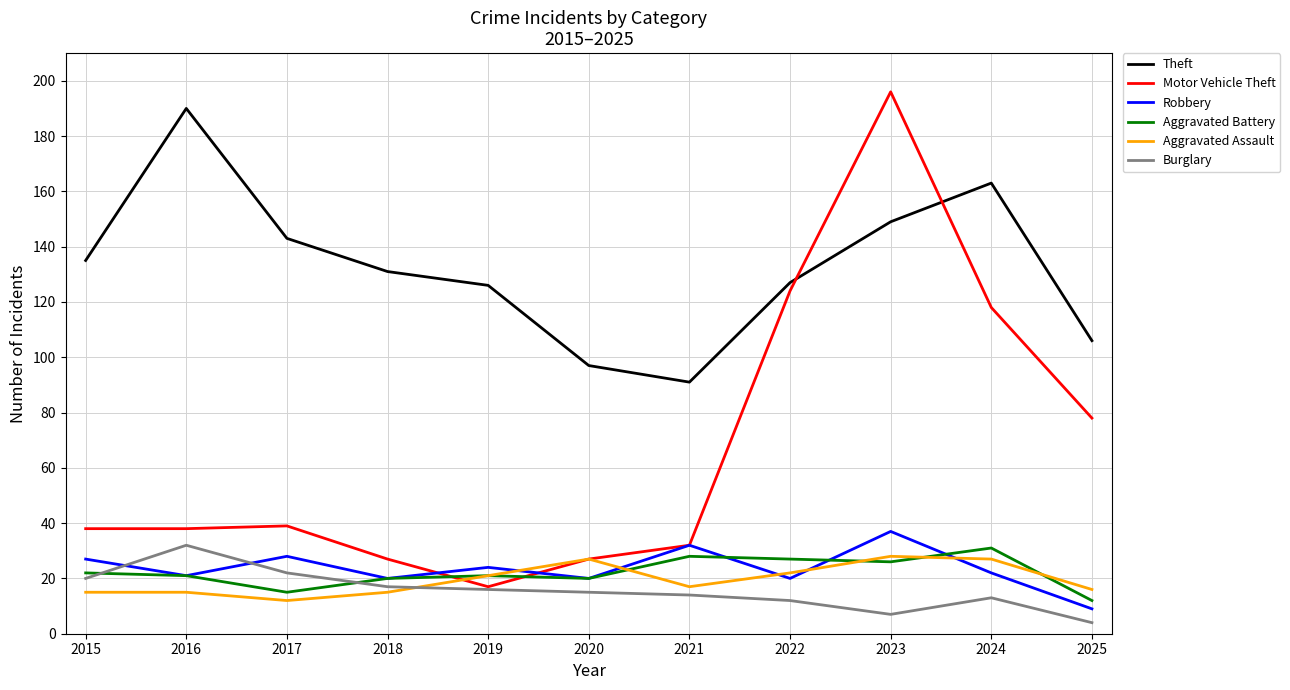

After their last crossing, which series has the higher values: Aggravated Assault or Aggravated Battery?

Aggravated Assault